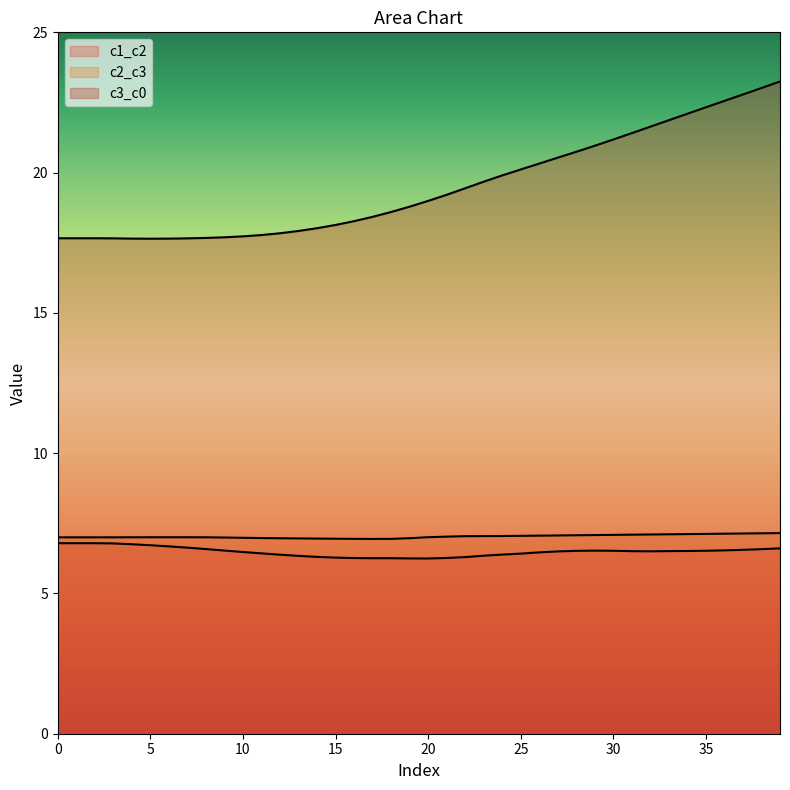

What is the sum of all c3_c0 values?

780.1